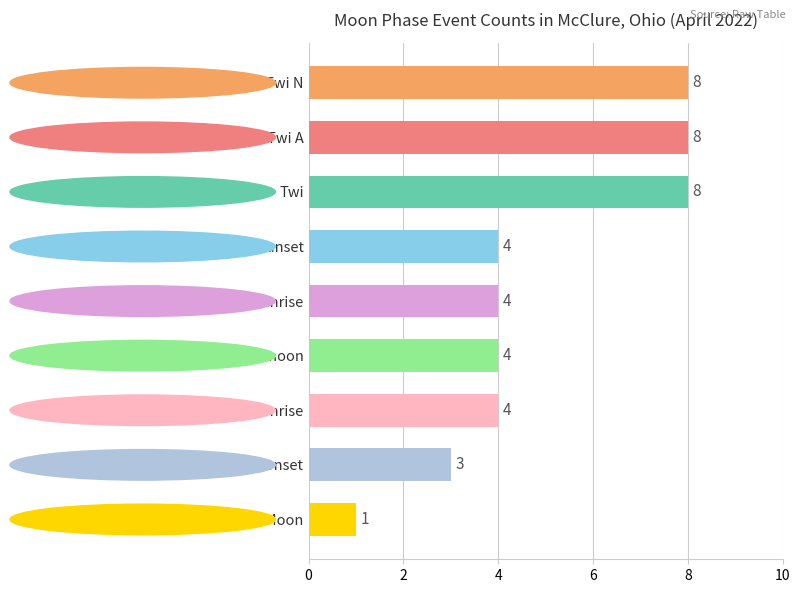

Approximately how many times larger is the value at Solar noon compared to Twi A?

0.5